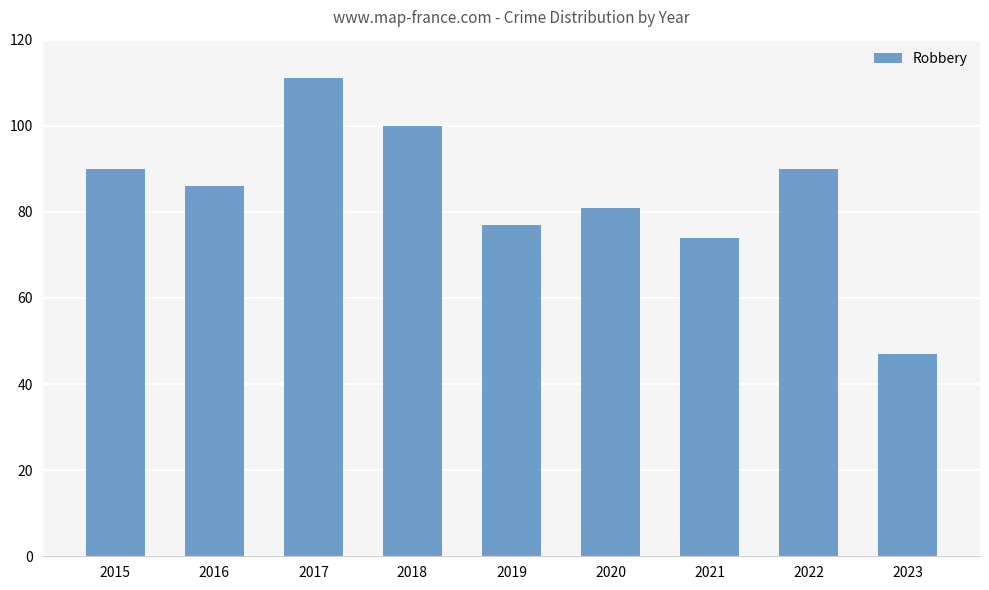

How many series are shown in this chart?

1